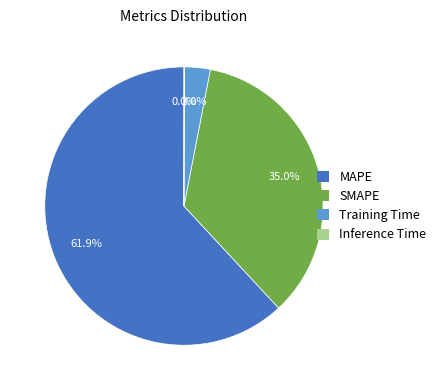

Is SMAPE the majority of the pie?

No